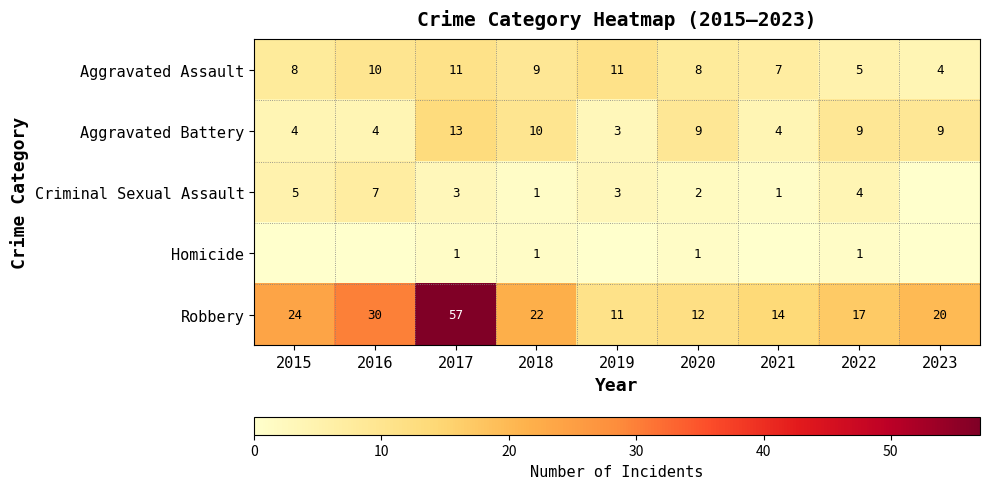

Rank the series at 2017 from highest to lowest value.

Robbery, Aggravated Battery, Aggravated Assault, Criminal Sexual Assault, Homicide